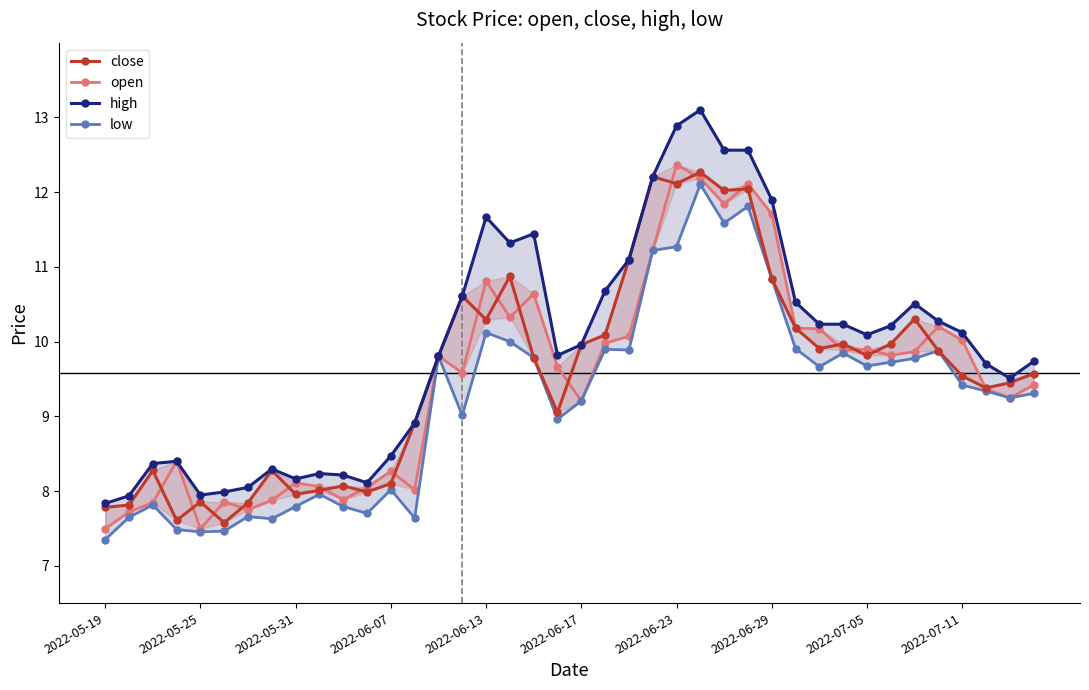

Reading left to right, what are all the values shown in this chart?

close: 7.8	7.8	8.3	7.6	7.9	7.6	7.8	8.3	8.0	8.0	8.1	8.0	8.1	8.9	9.8	10.6	10.3	10.9	9.8	9.1	10.0	10.1	11.1	12.2	12.1	12.3	12.0	12.0	10.8	10.2	9.9	10.0	9.8	10.0	10.3	9.9	9.5	9.4	9.4	9.6
open: 7.5	7.7	7.8	8.4	7.5	7.9	7.8	7.9	8.1	8.1	7.9	8.0	8.3	8.0	9.8	9.6	10.8	10.3	10.6	9.7	9.2	10.0	10.1	11.2	12.4	12.2	11.8	12.1	11.7	10.2	10.2	9.9	9.9	9.8	9.9	10.2	10.0	9.4	9.2	9.4
high: 7.8	7.9	8.4	8.4	7.9	8.0	8.0	8.3	8.2	8.2	8.2	8.1	8.5	8.9	9.8	10.6	11.7	11.3	11.4	9.8	10.0	10.7	11.1	12.2	12.9	13.1	12.6	12.6	11.9	10.5	10.2	10.2	10.1	10.2	10.5	10.3	10.1	9.7	9.5	9.7
low: 7.4	7.6	7.8	7.5	7.5	7.5	7.7	7.6	7.8	8.0	7.8	7.7	8.0	7.6	9.8	9.0	10.1	10.0	9.8	9.0	9.2	9.9	9.9	11.2	11.3	12.1	11.6	11.8	10.8	9.9	9.7	9.8	9.7	9.7	9.8	9.9	9.4	9.3	9.2	9.3